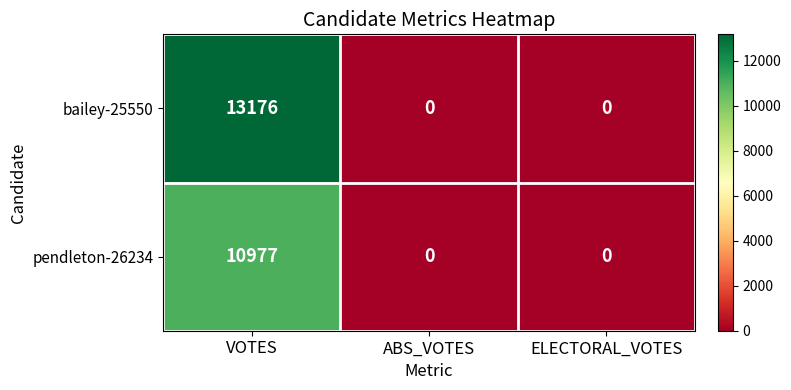

Which series has the largest total across all categories?

bailey-25550